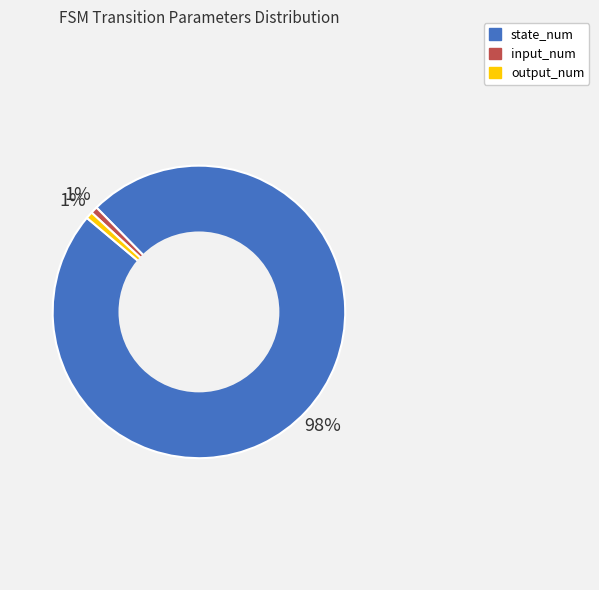

Is there any slice that represents more than half of the pie?

Yes